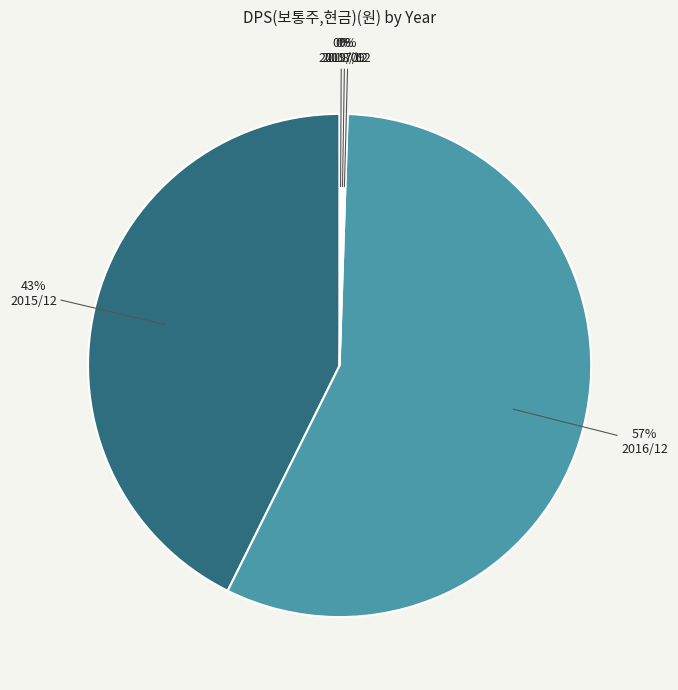

The 2015/12 slice represents 49% of the pie. True or false?

False